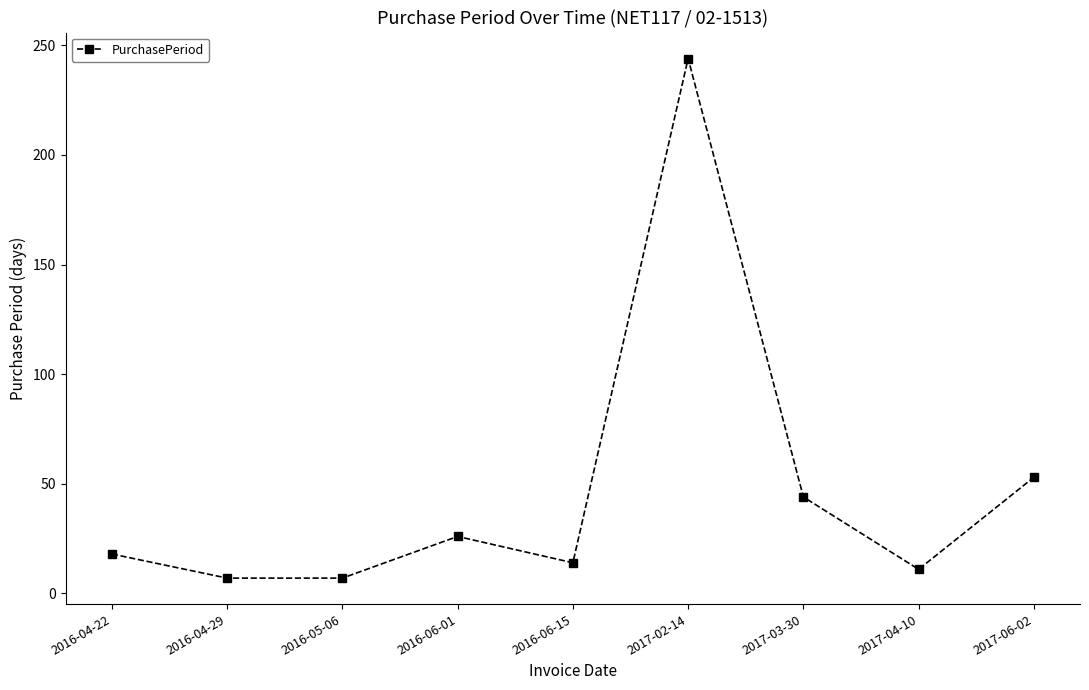

The value at 2016-06-01 is 40. True or false?

False